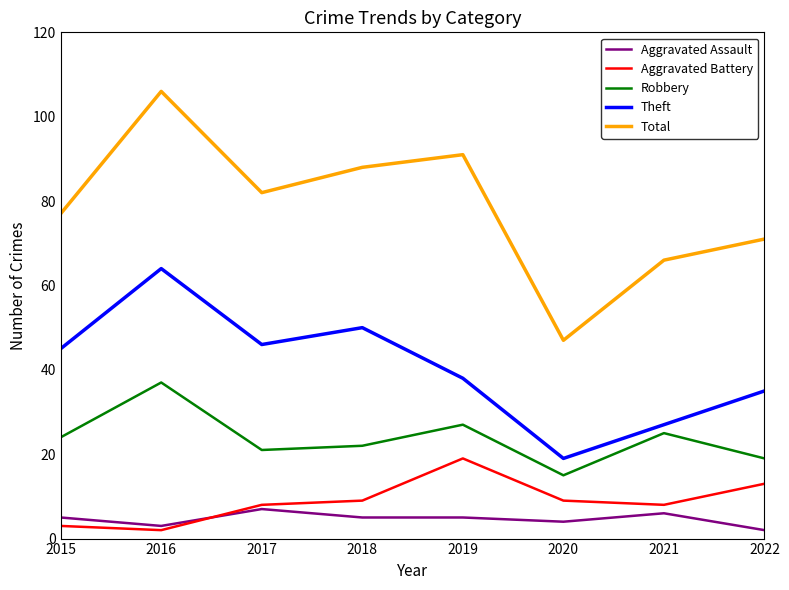

What is the difference between the second highest and minimum values in the Aggravated Assault series?

4